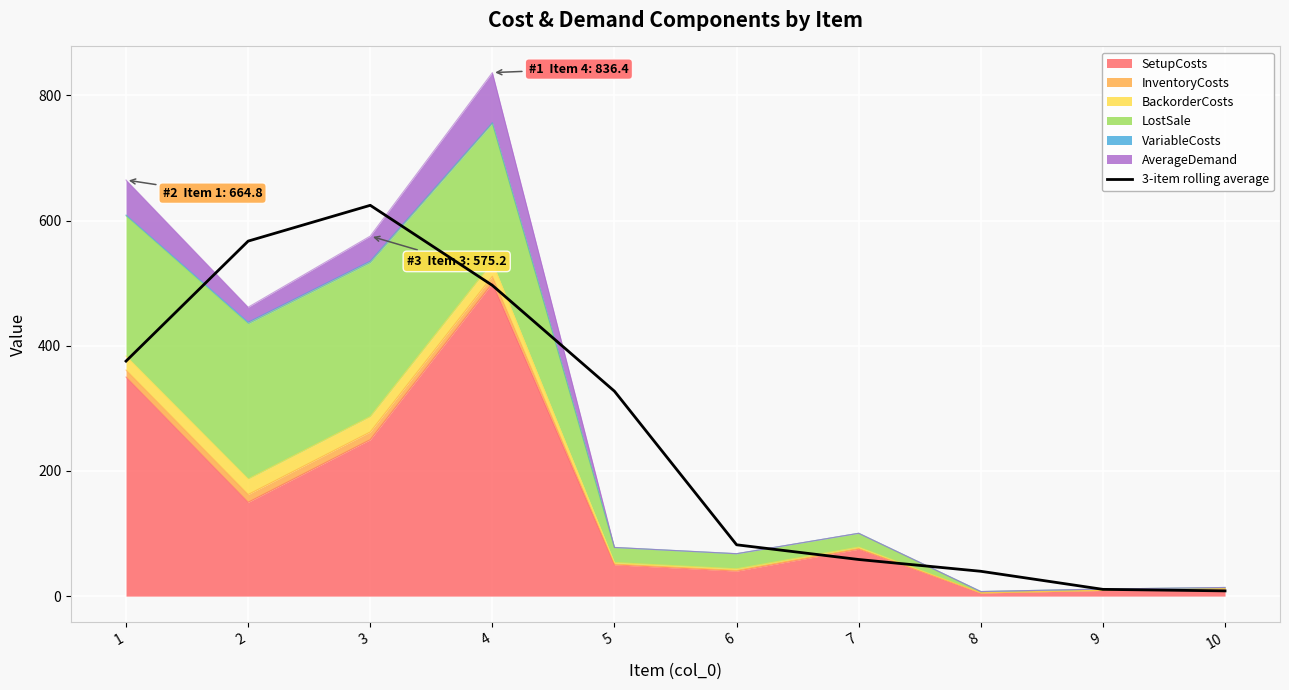

The chart shows a value of 327.3 at 5. True or false?

True